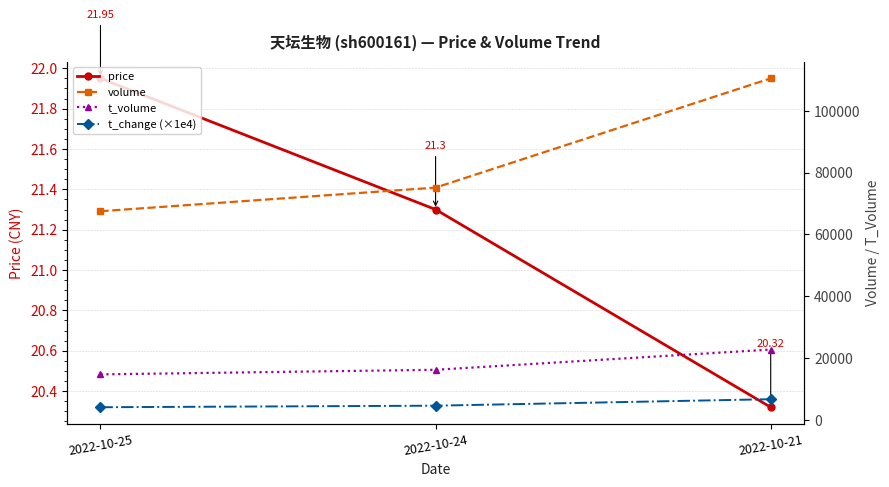

What is the sum of all t_volume values?

53704.0